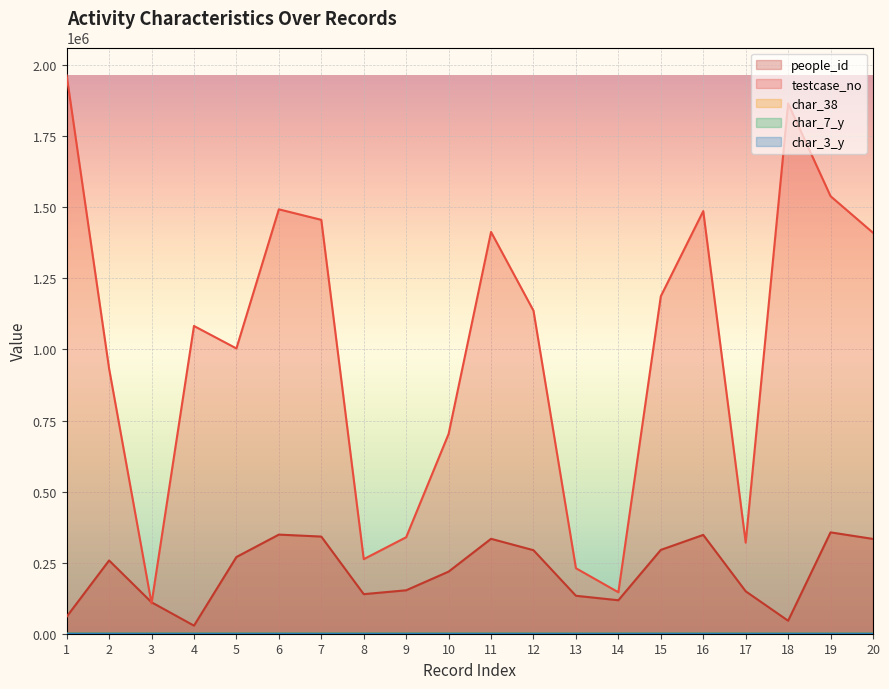

How many values in the char_3_y series exceed 11?

8